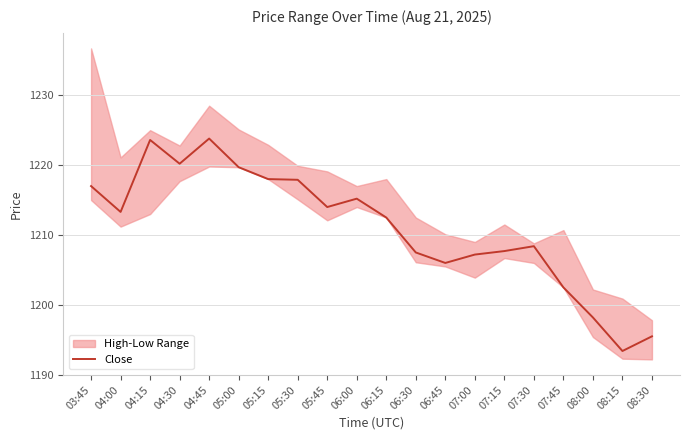

Where is the first local minimum?

04:00